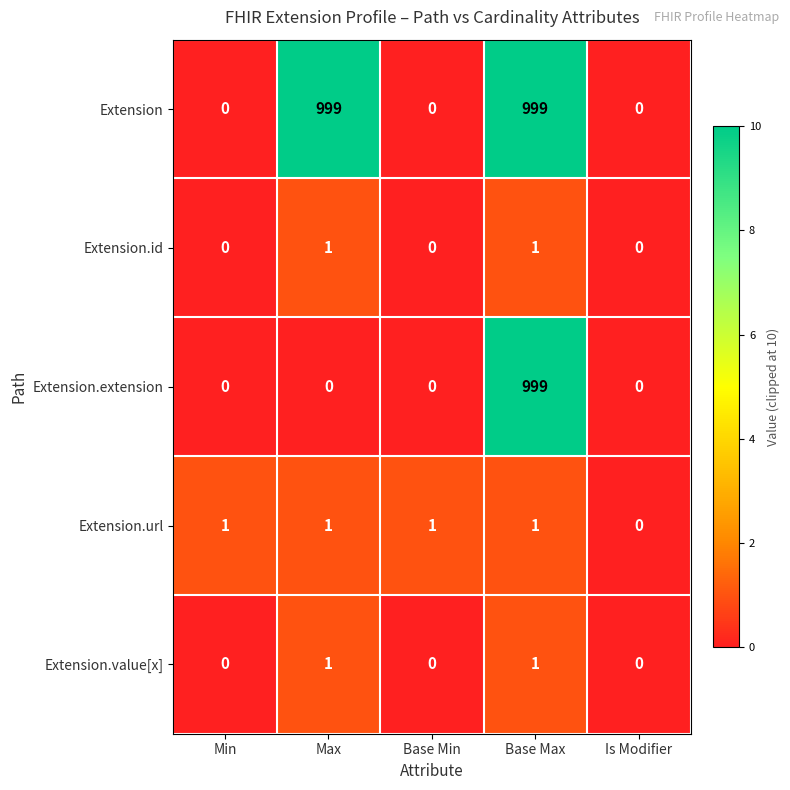

What is the sum of the Extension.extension values at Base Max and Is Modifier?

999